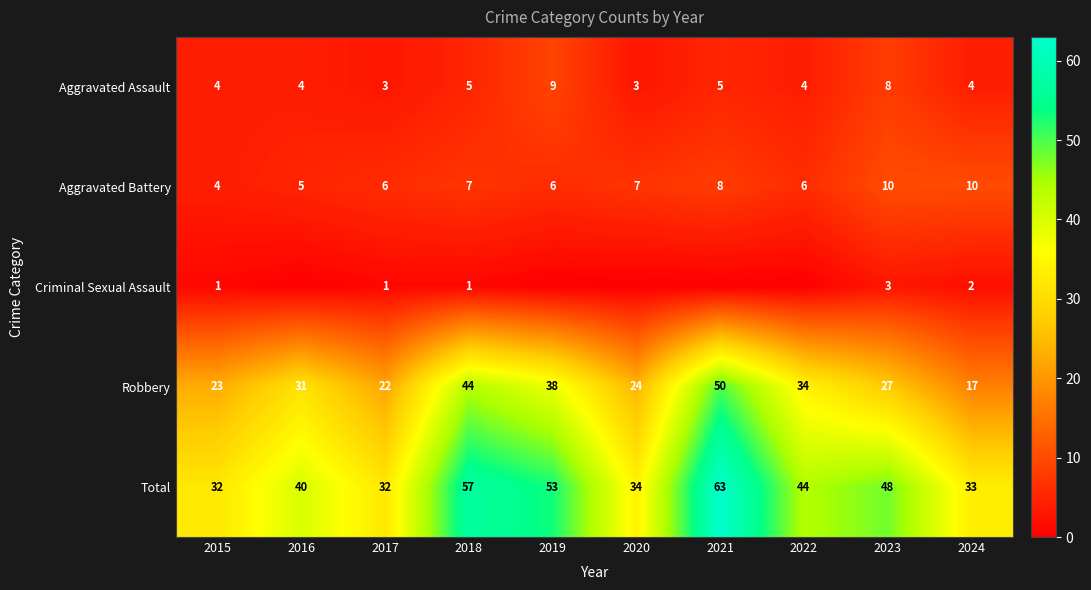

What is the spread (max minus min) of values at 2017?

31